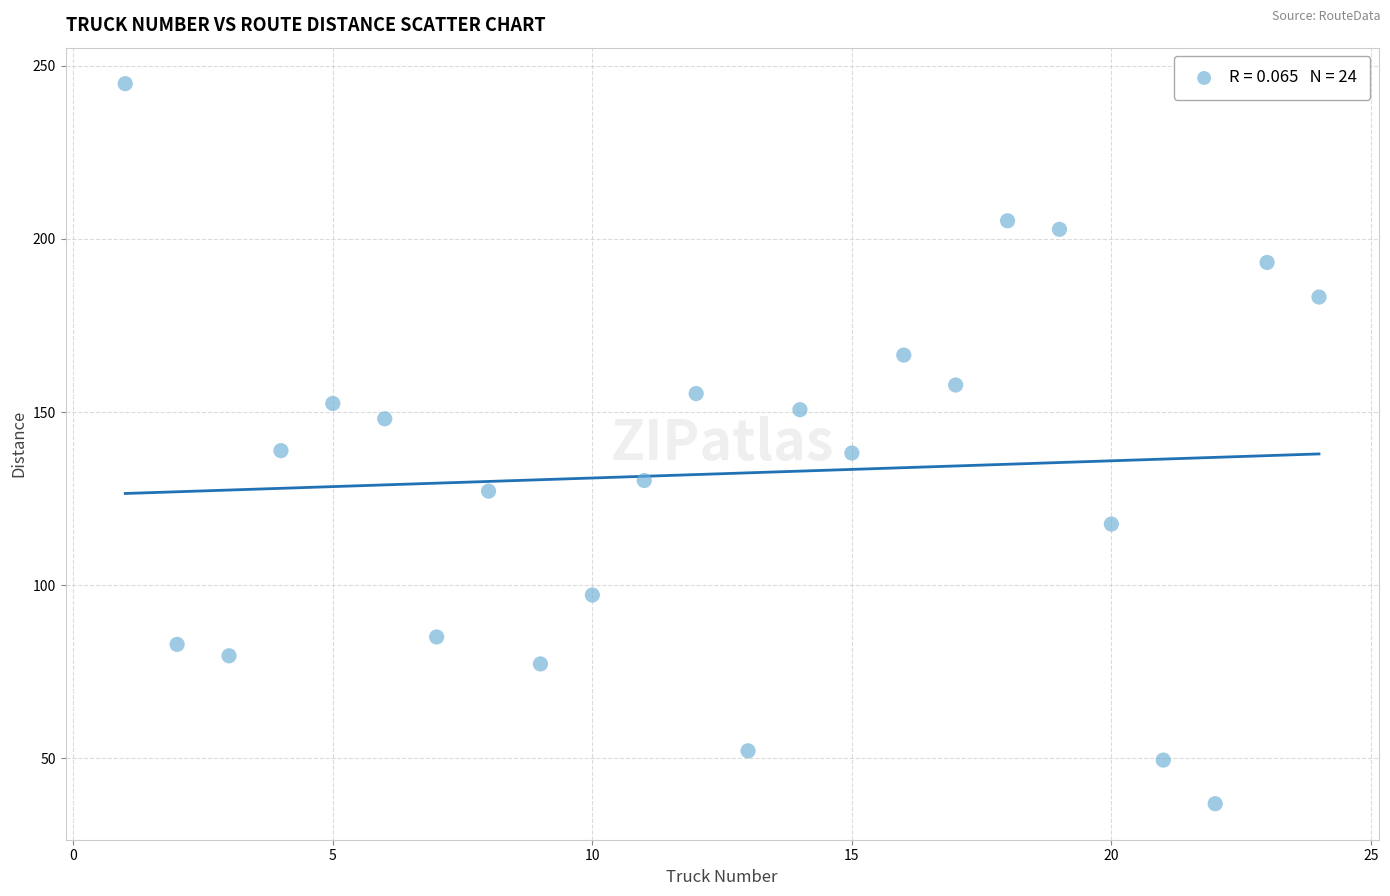

What is the range of X values (max minus min)?

23.0